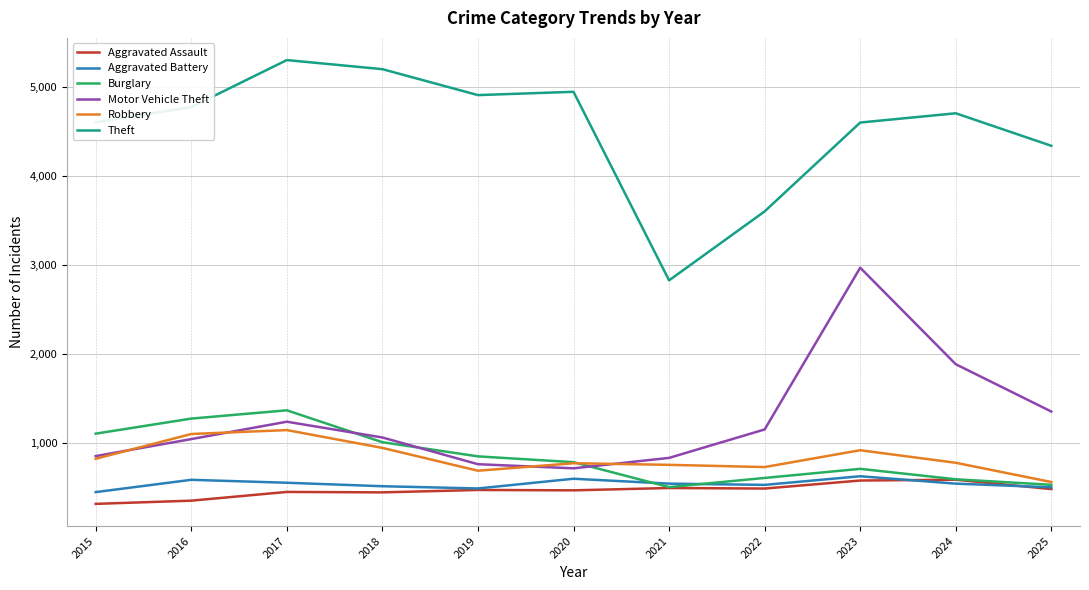

What are all the series names shown in the legend?

Aggravated Assault, Aggravated Battery, Burglary, Motor Vehicle Theft, Robbery, Theft